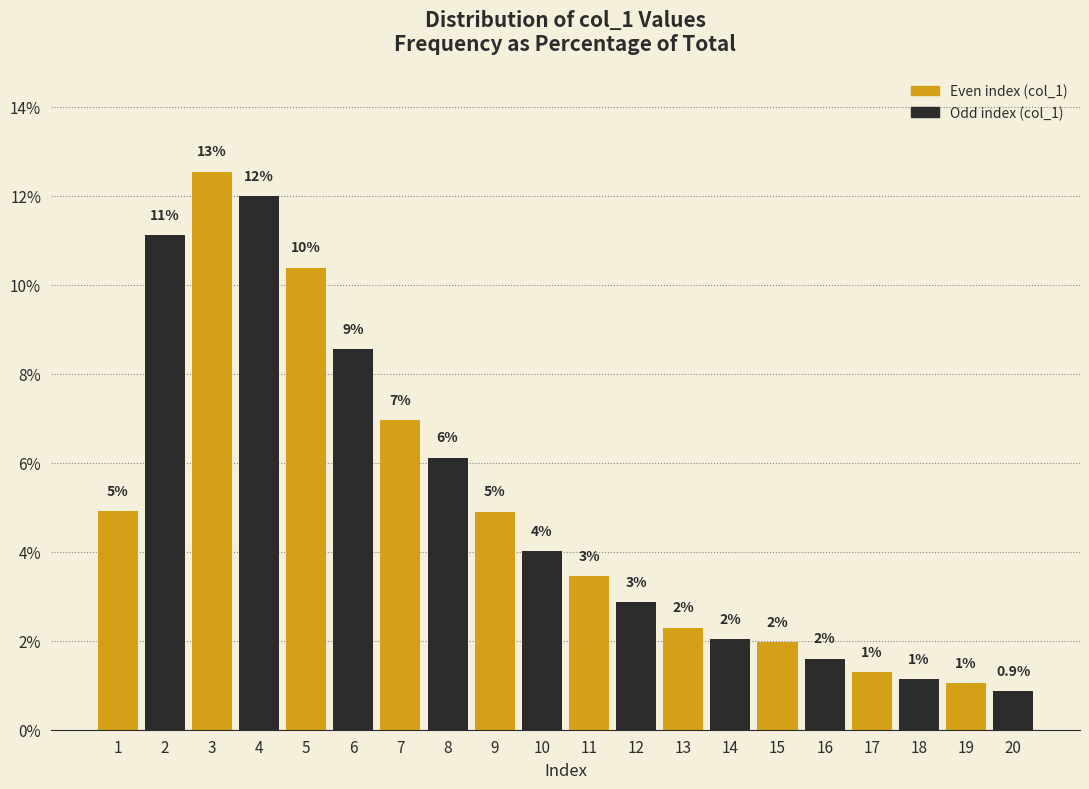

Between 6 and 17, which is larger?

6